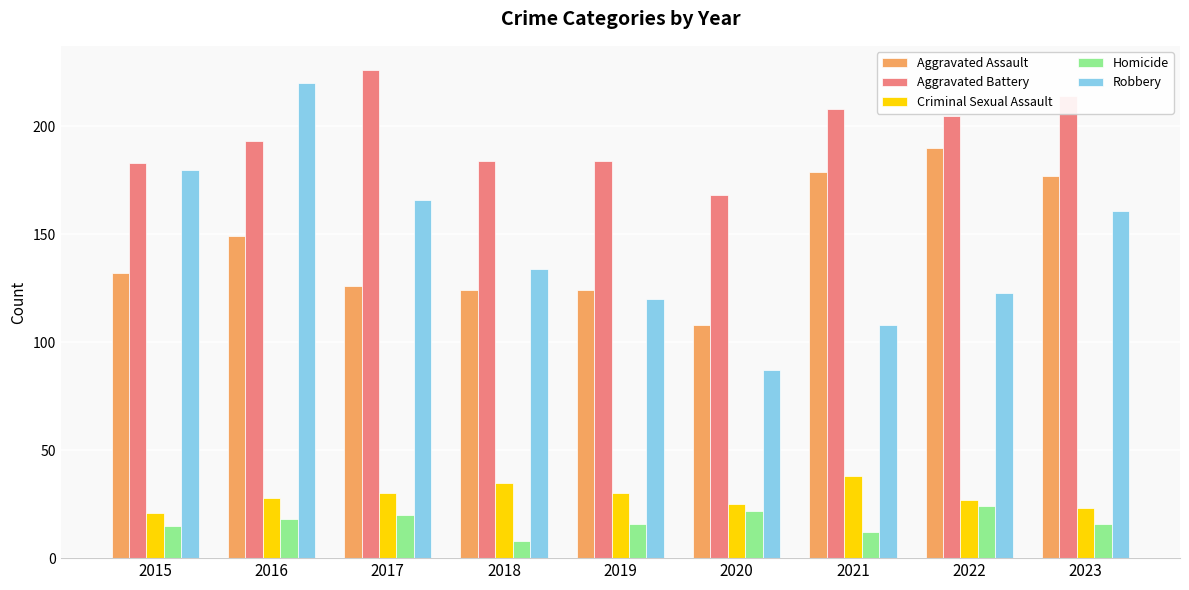

Which series has the widest spread of values?

Robbery